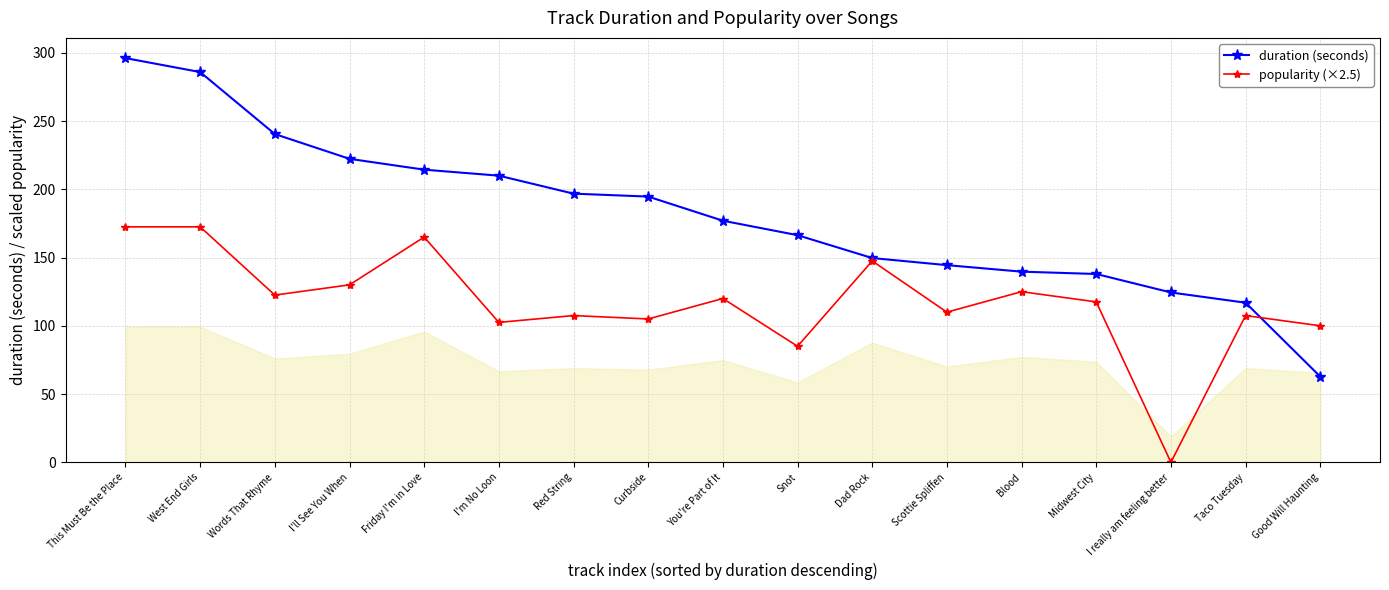

What is the label of the 12th point from the right?

I'm No Loon